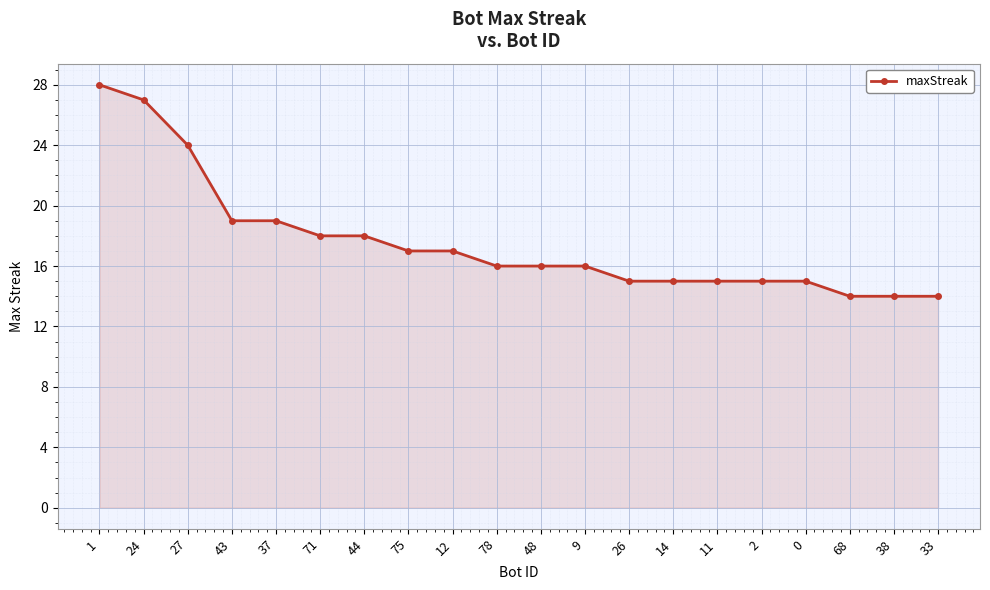

At which category does the chart reach its peak across all series?

1